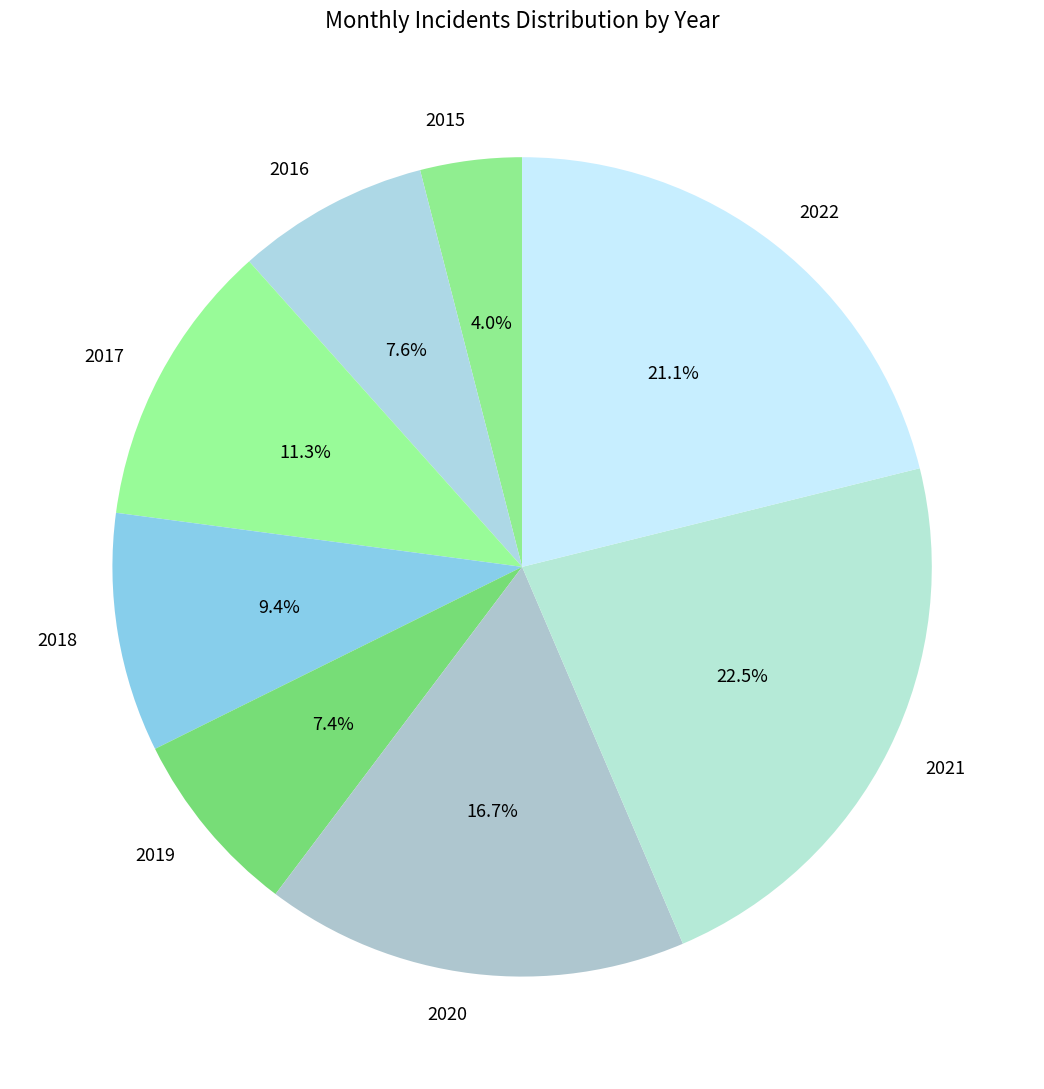

Do 2020 and 2019 together represent more than half of the pie?

No